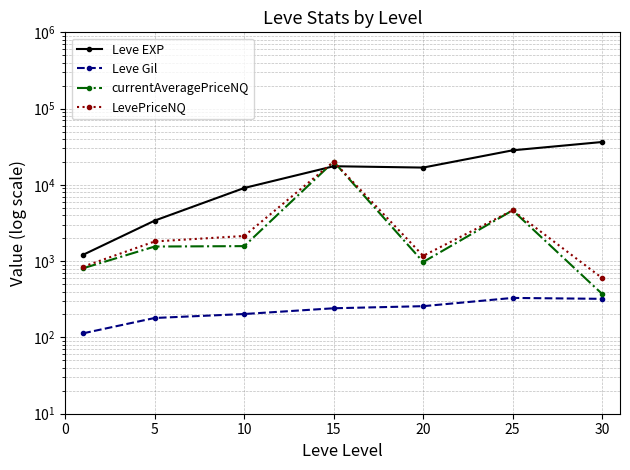

Between which two adjacent categories do Leve EXP and LevePriceNQ first intersect?

10 and 15